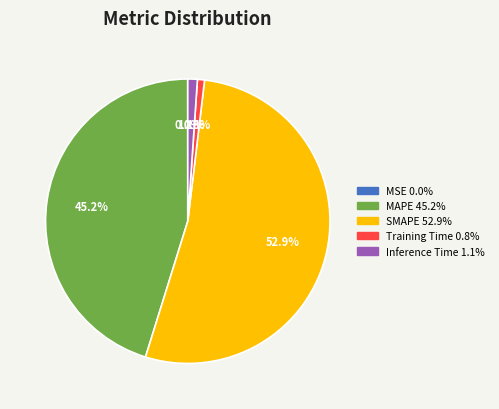

To the nearest percent, what is the average slice percentage?

20%